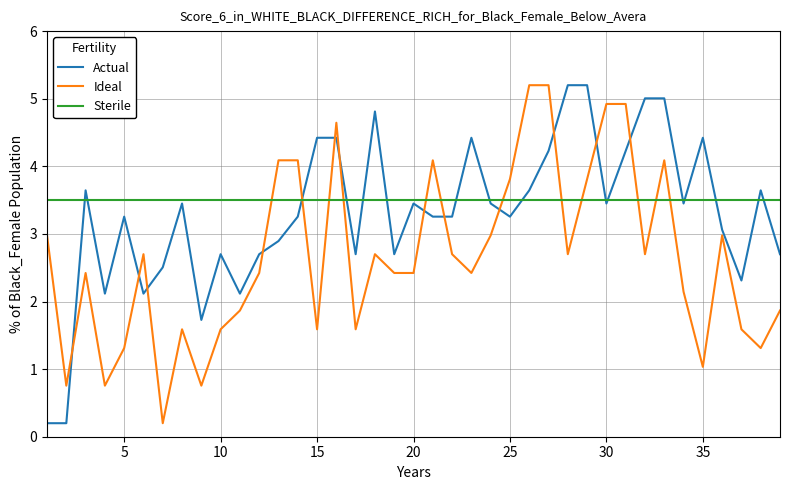

What is the maximum value shown in the chart?

5.2